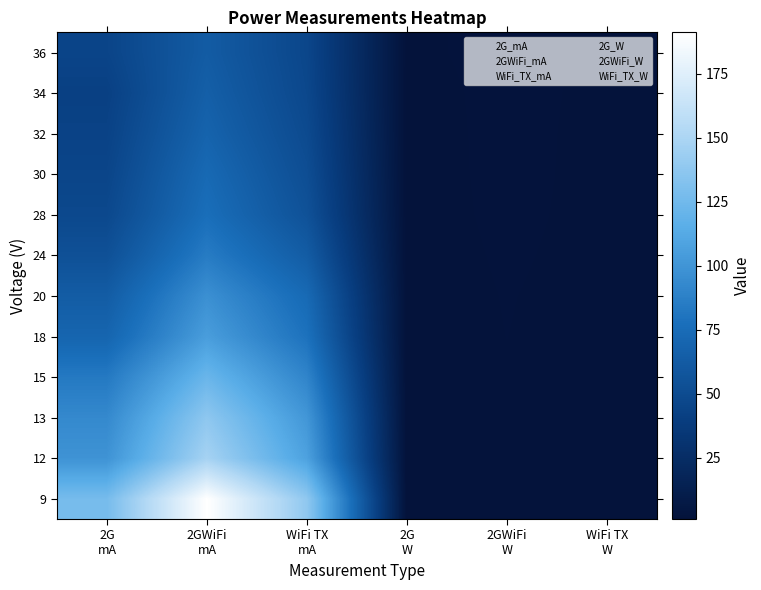

At WiFi TX W, list the series in order from largest to smallest.

36, 34, 32, 30, 28, 24, 20, 18, 15, 13, 12, 9